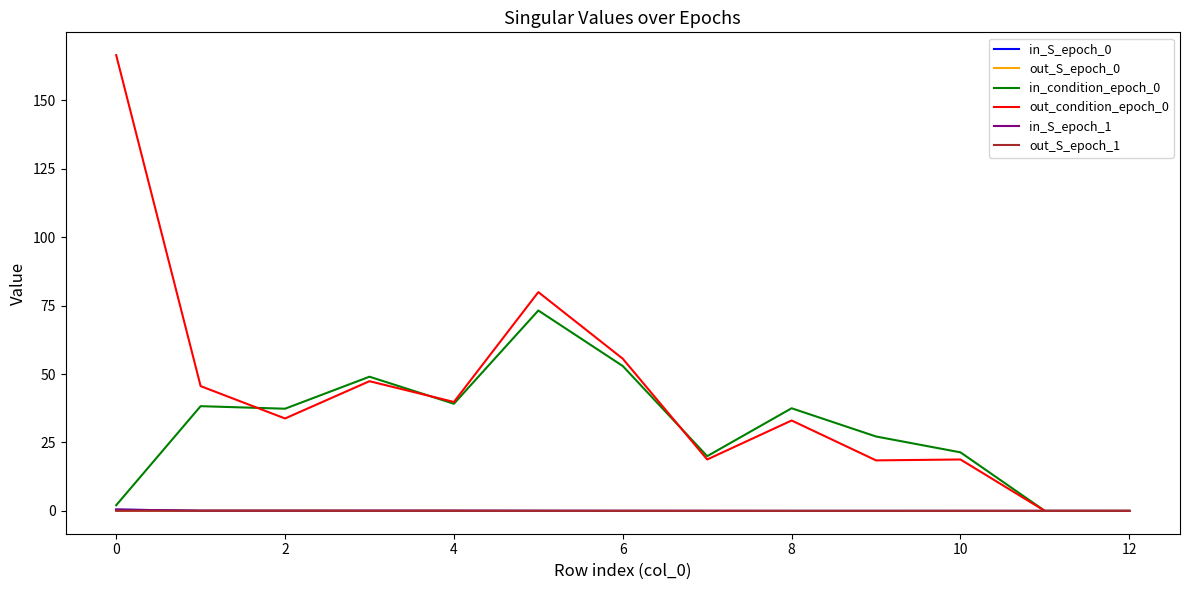

What is the greatest value displayed?

166.5